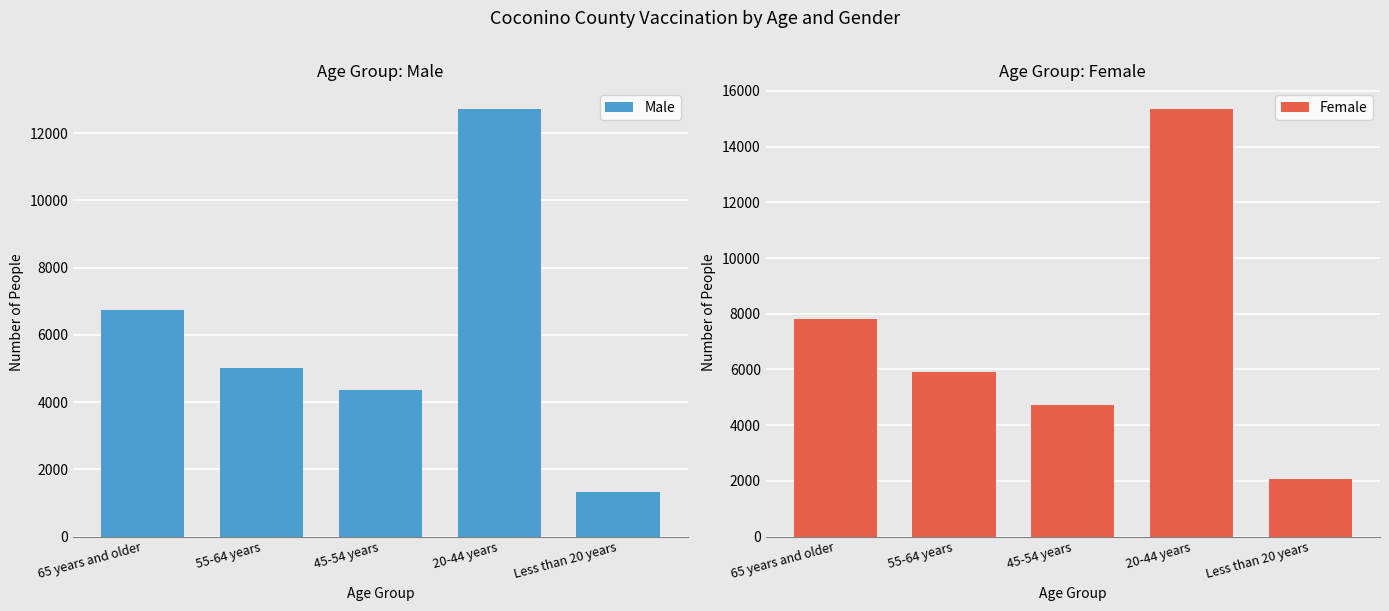

Is it true that Male equals 6723 at 65 years and older?

True